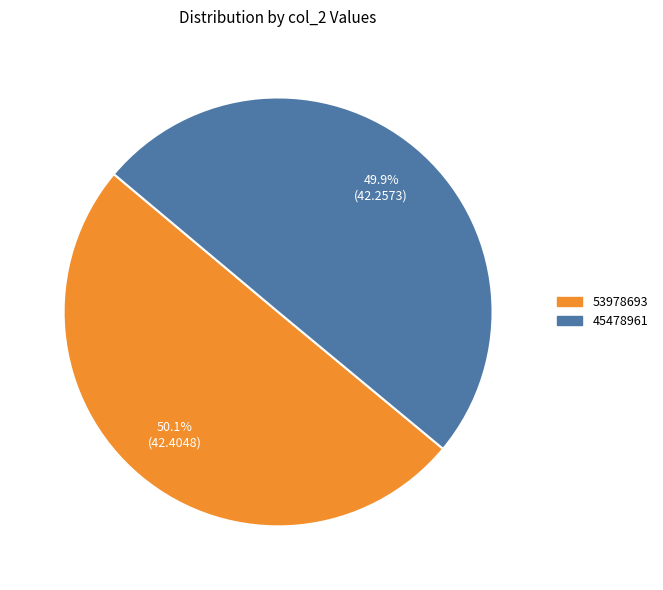

Approximately how many times larger is the value at 53978693 compared to 45478961?

1.0